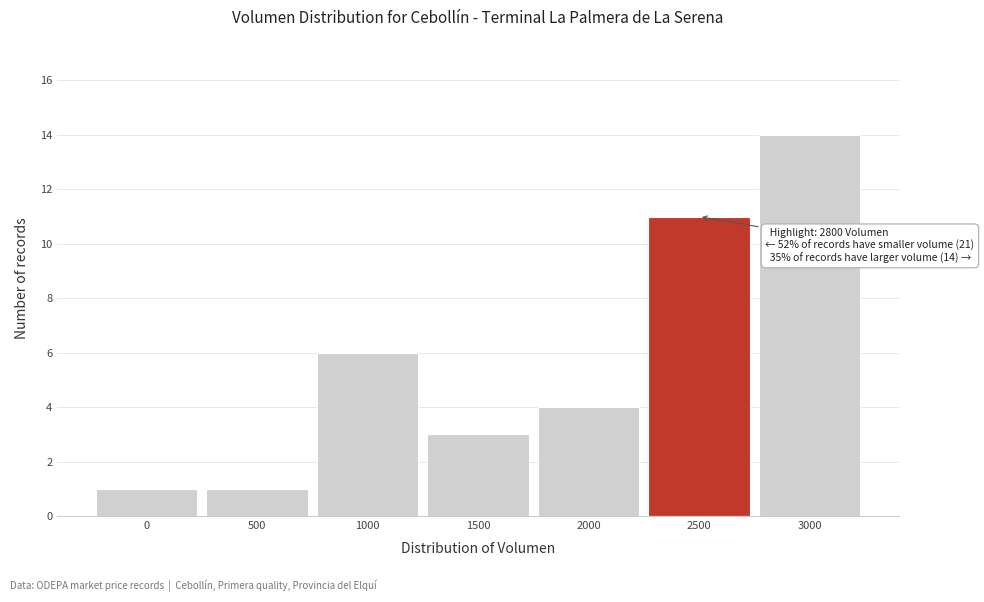

Reading left to right, what are all the values shown in this chart?

0=1	500=1	1000=6	1500=3	2000=4	2500=11	3000=14